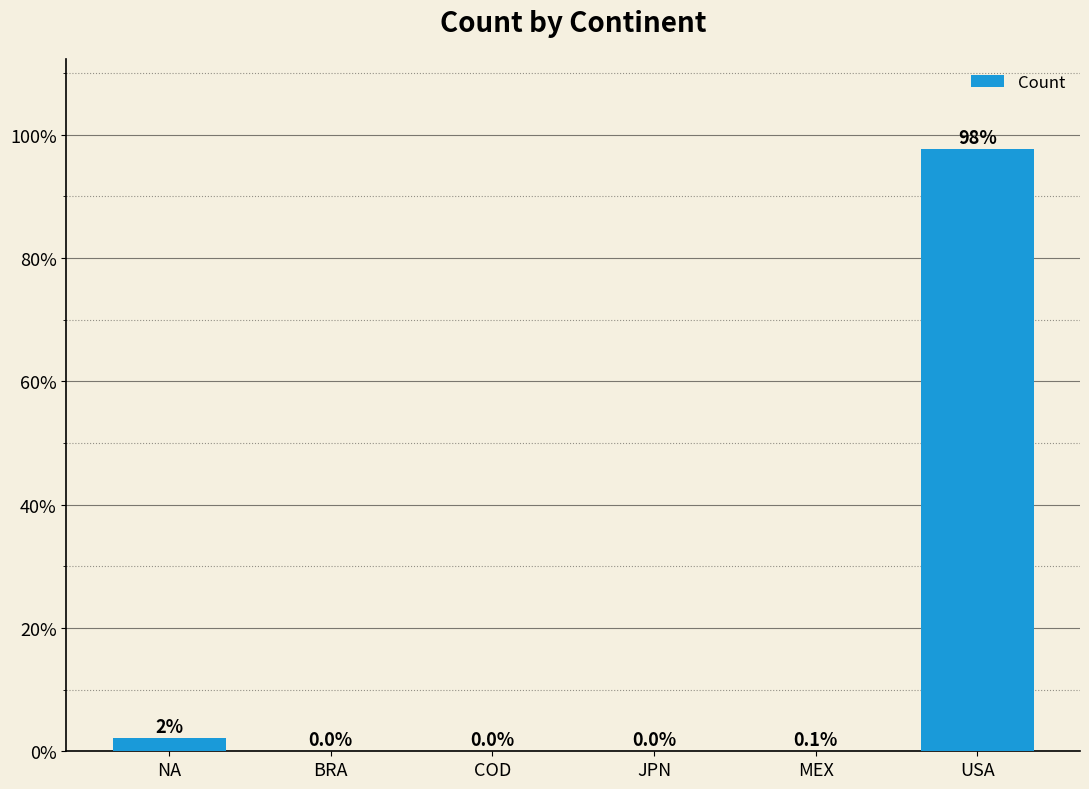

True or false: the data shows 0.1 at MEX.

True